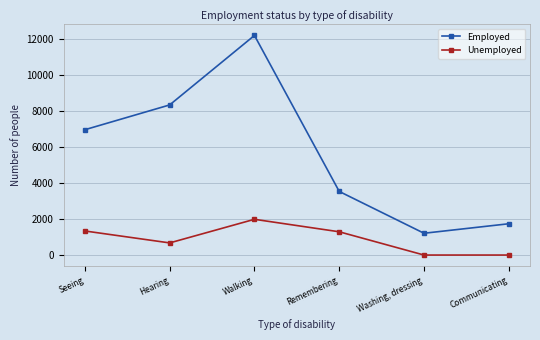

What position from the left is Walking?

3